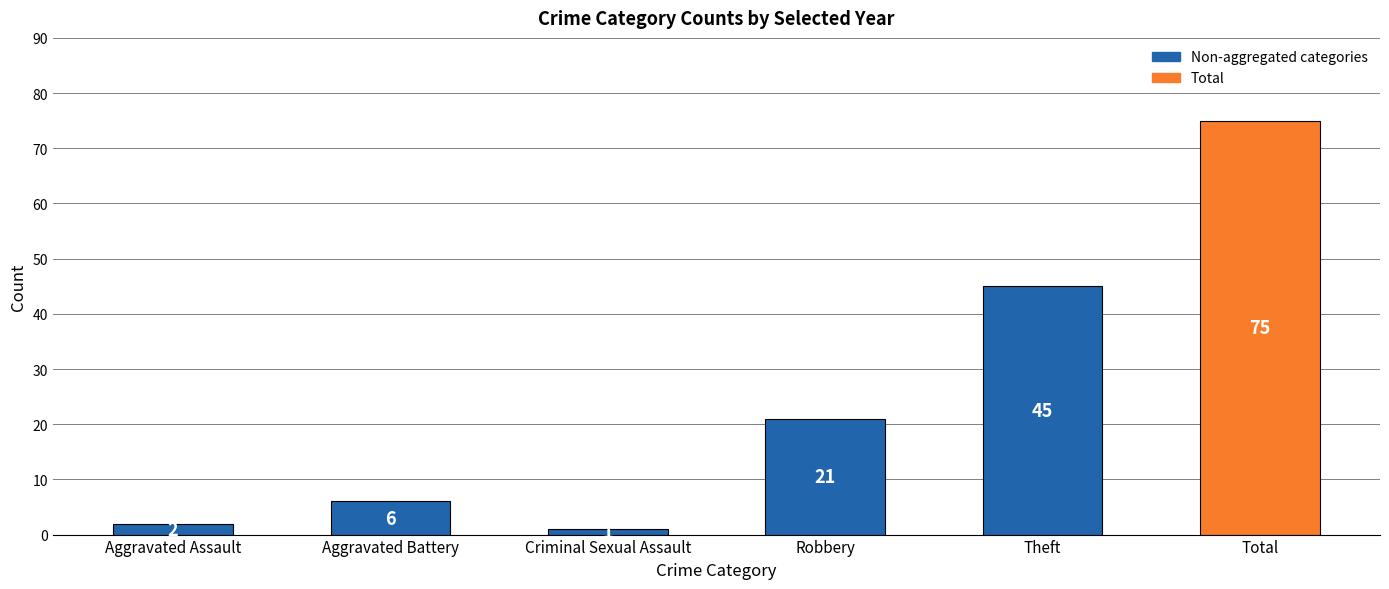

Count the number of categories in the chart.

6